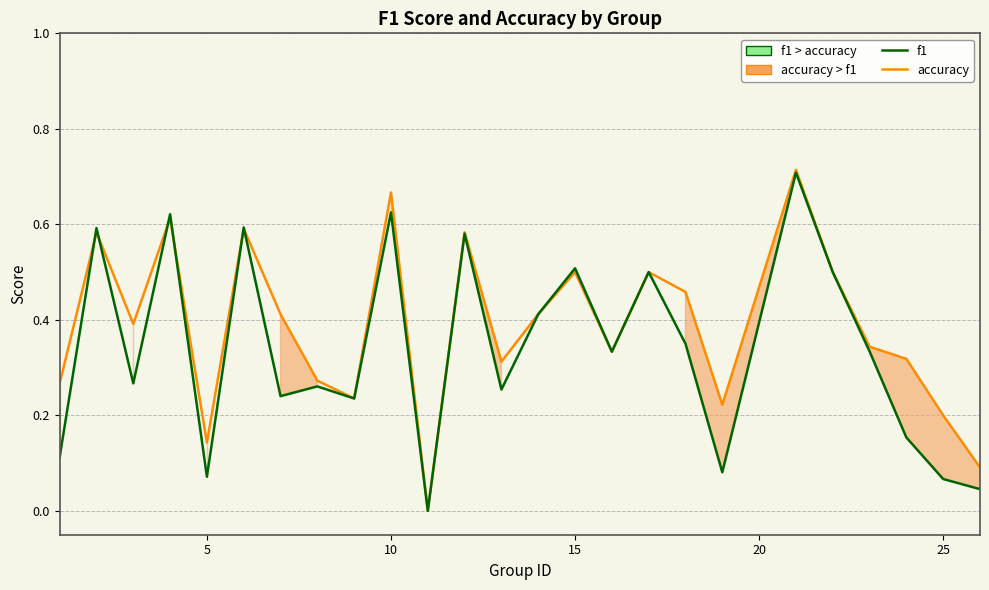

Which series has the widest spread of values?

accuracy